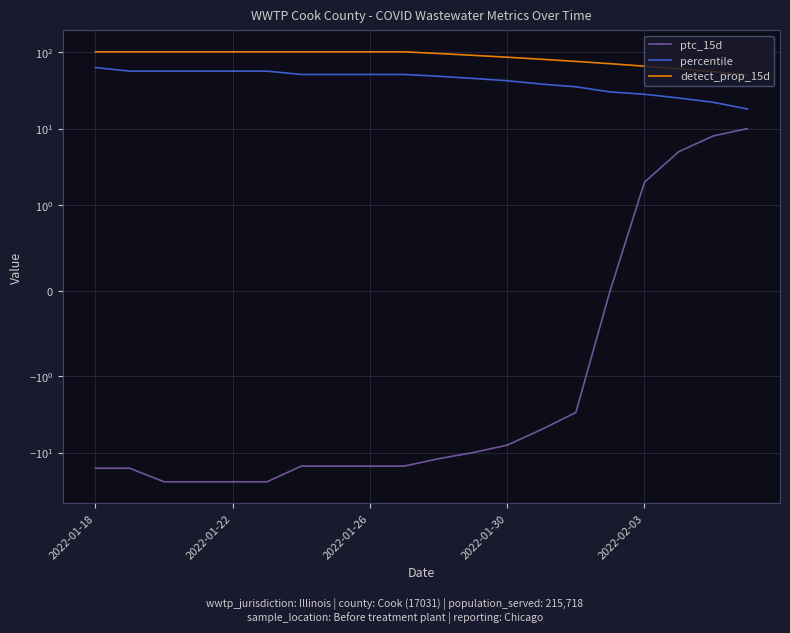

How many values in the percentile series exceed 50?

10